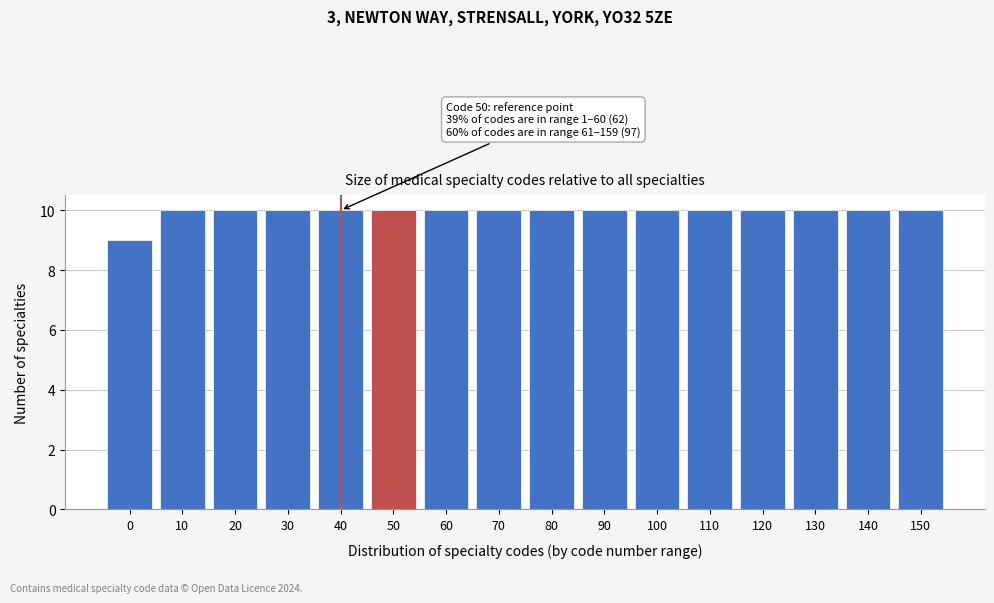

Reading left to right, list all the values displayed in this chart.

9	10	10	10	10	10	10	10	10	10	10	10	10	10	10	10